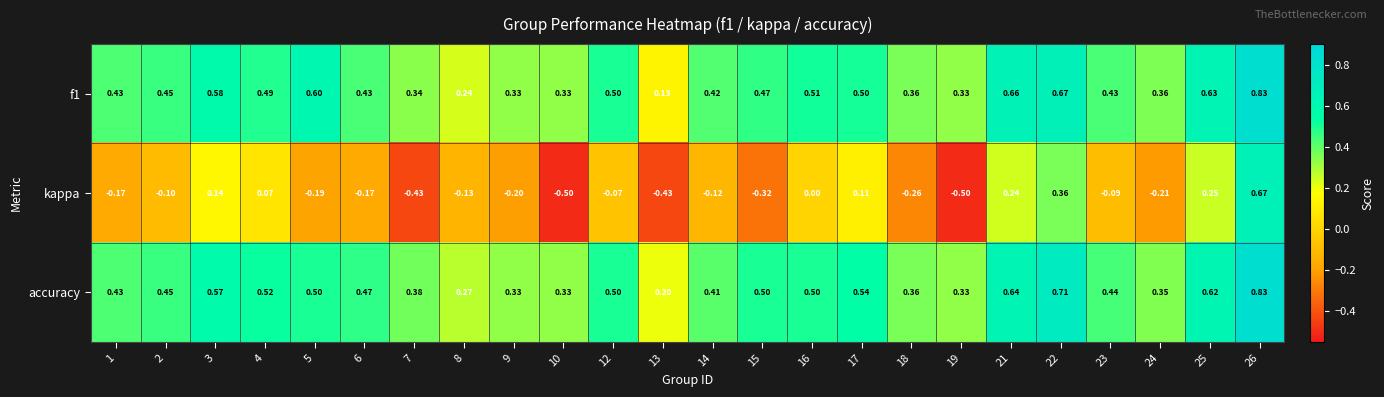

At 14, list the series in order from largest to smallest.

f1, accuracy, kappa